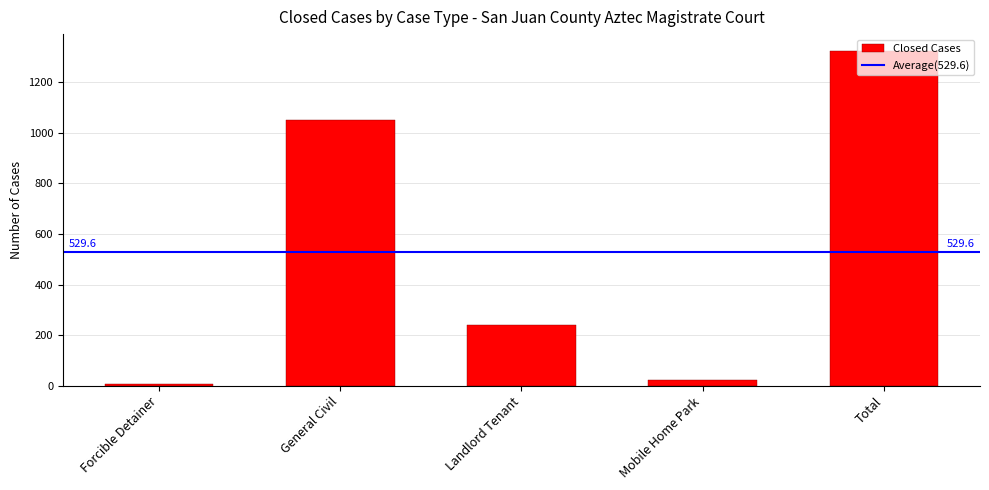

What is the label of the 5th bar from the left?

Total